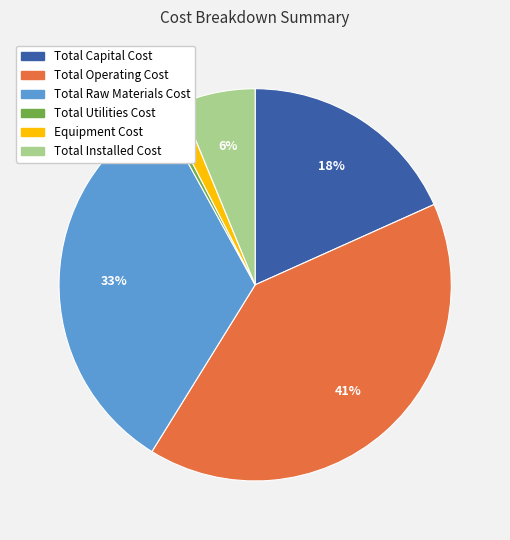

Which category has the biggest portion of the pie?

Total Operating Cost